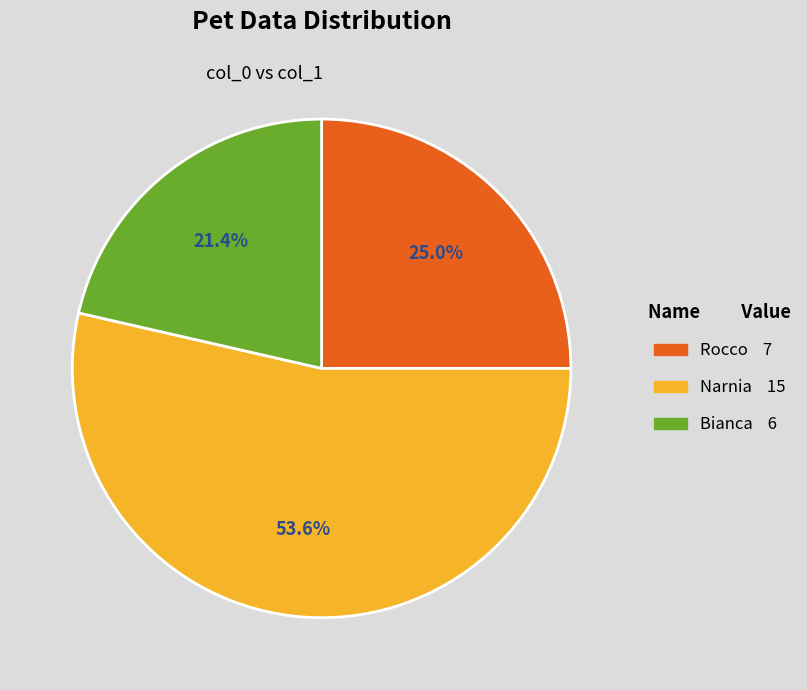

What is the ratio of the value at Narnia to the value at Rocco?

2.1